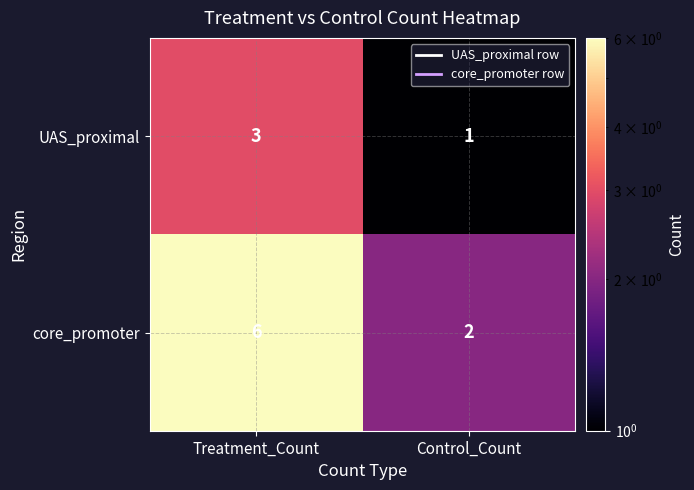

What is the spread (max minus min) of values at Treatment_Count?

3